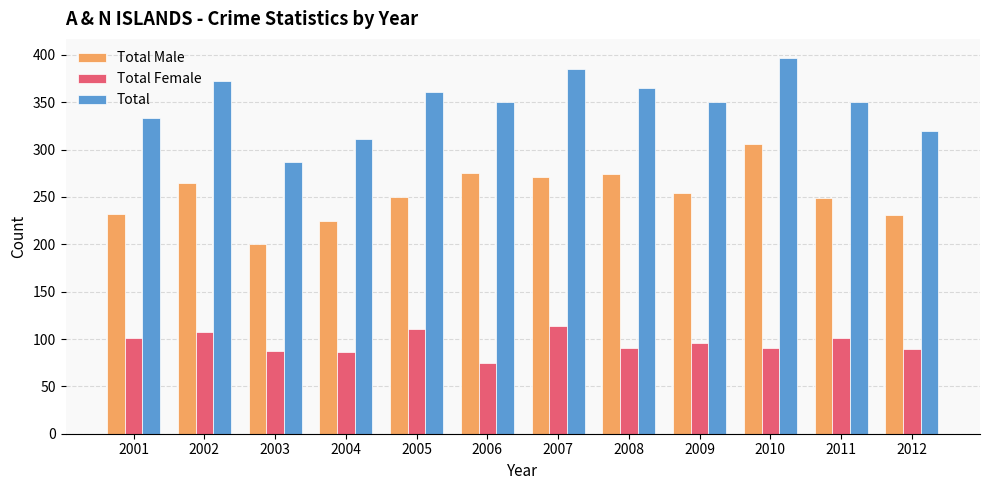

Between 2001 and 2007, which series saw the biggest shift?

Total